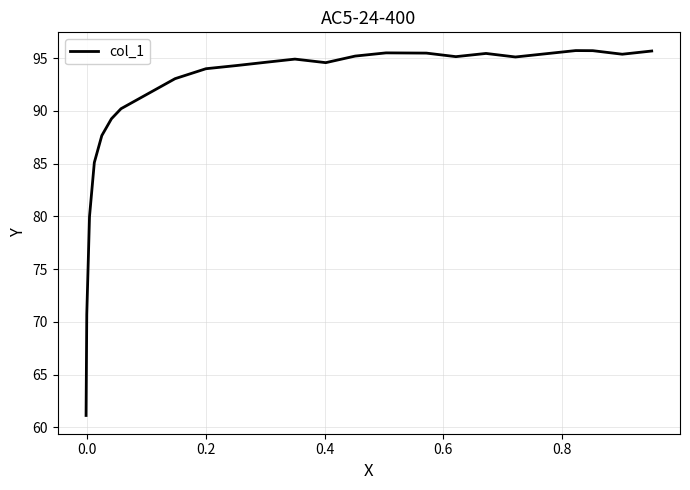

What is the average value?

90.8